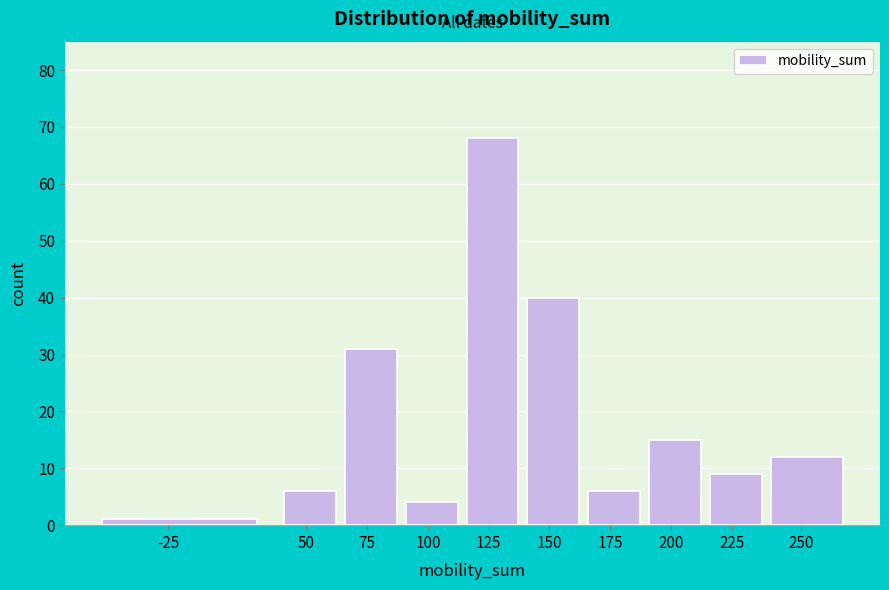

Reading right to left, extract all data points from this chart.

12	9	15	6	40	68	4	31	6	1